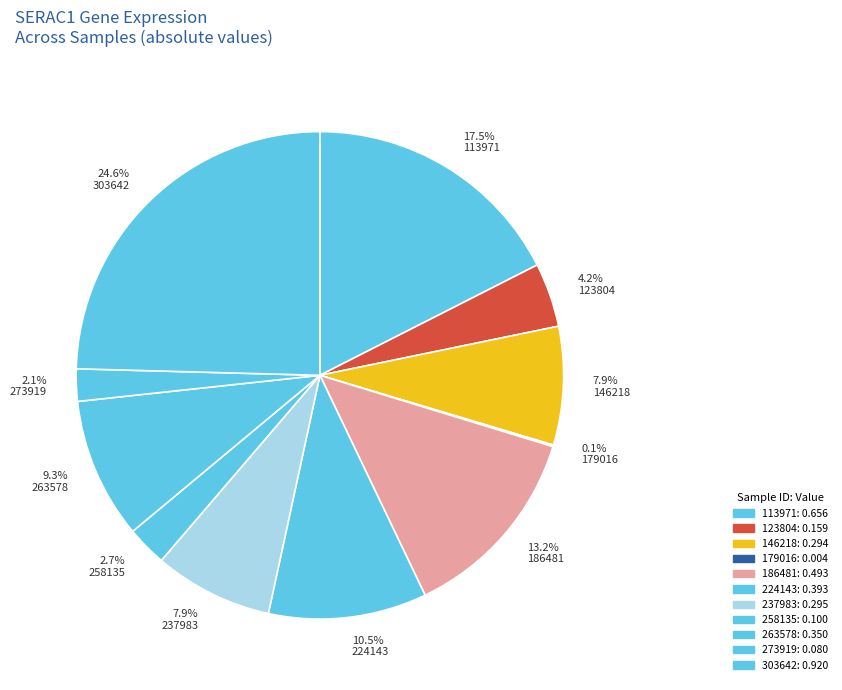

How much of the chart is everything except 7.9% 237983?

92.1%